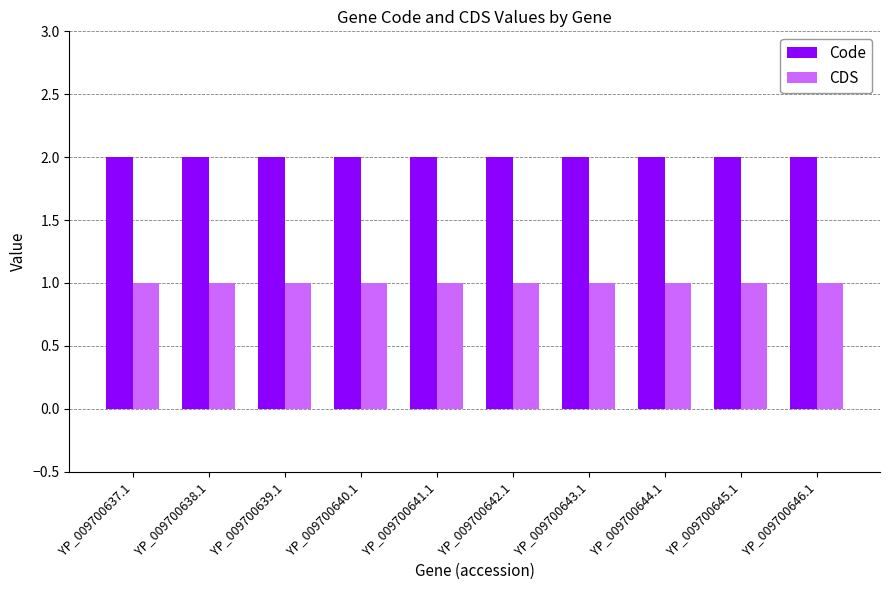

At YP_009700637.1, list the series in order from smallest to largest.

CDS, Code